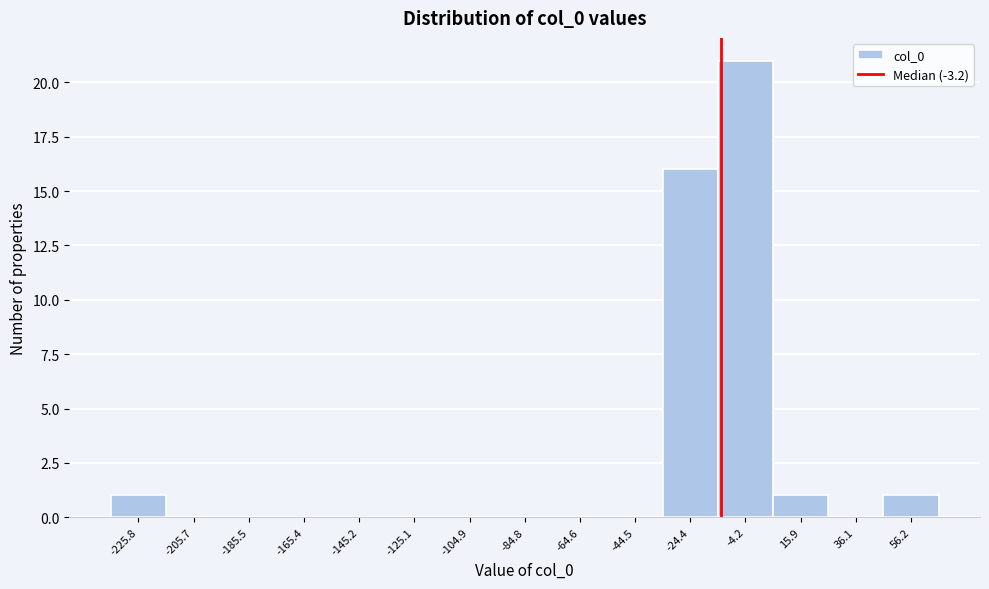

Reading left to right, what are all the values shown in this chart?

-225.8=1	-205.7=0	-185.5=0	-165.4=0	-145.2=0	-125.1=0	-104.9=0	-84.8=0	-64.6=0	-44.5=0	-24.4=16	-4.2=21	15.9=1	36.1=0	56.2=1